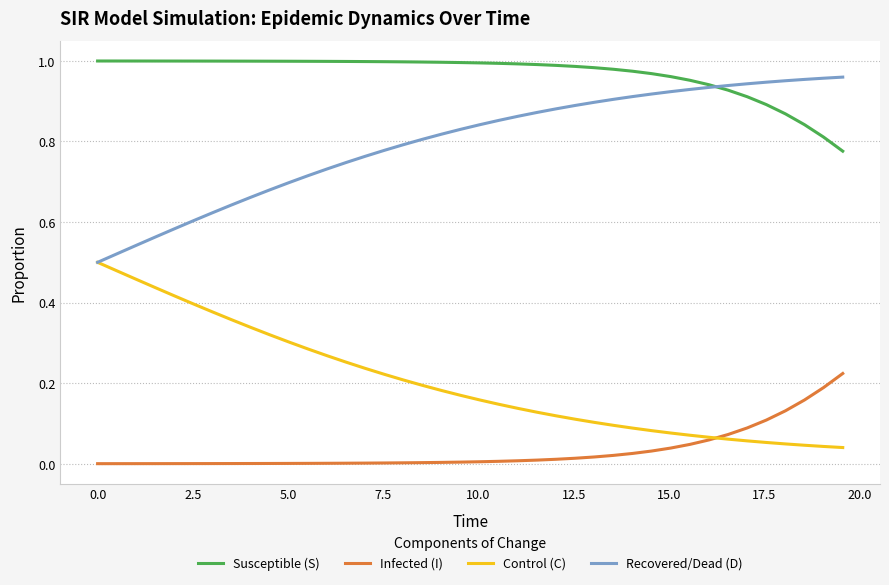

True or false: Recovered/Dead (D) and Infected (I) cross at least once.

False